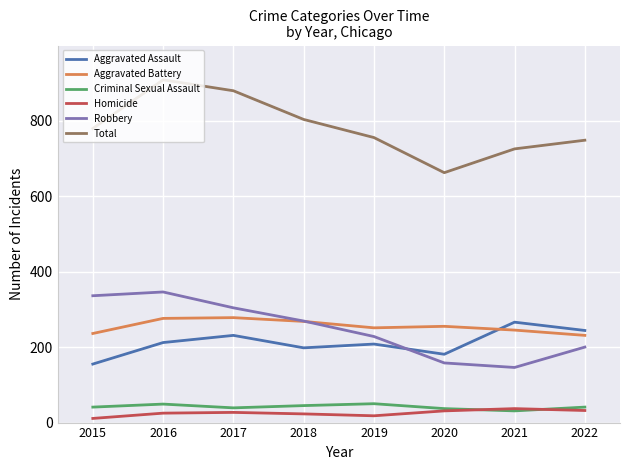

Which series has the largest range (max minus min)?

Total